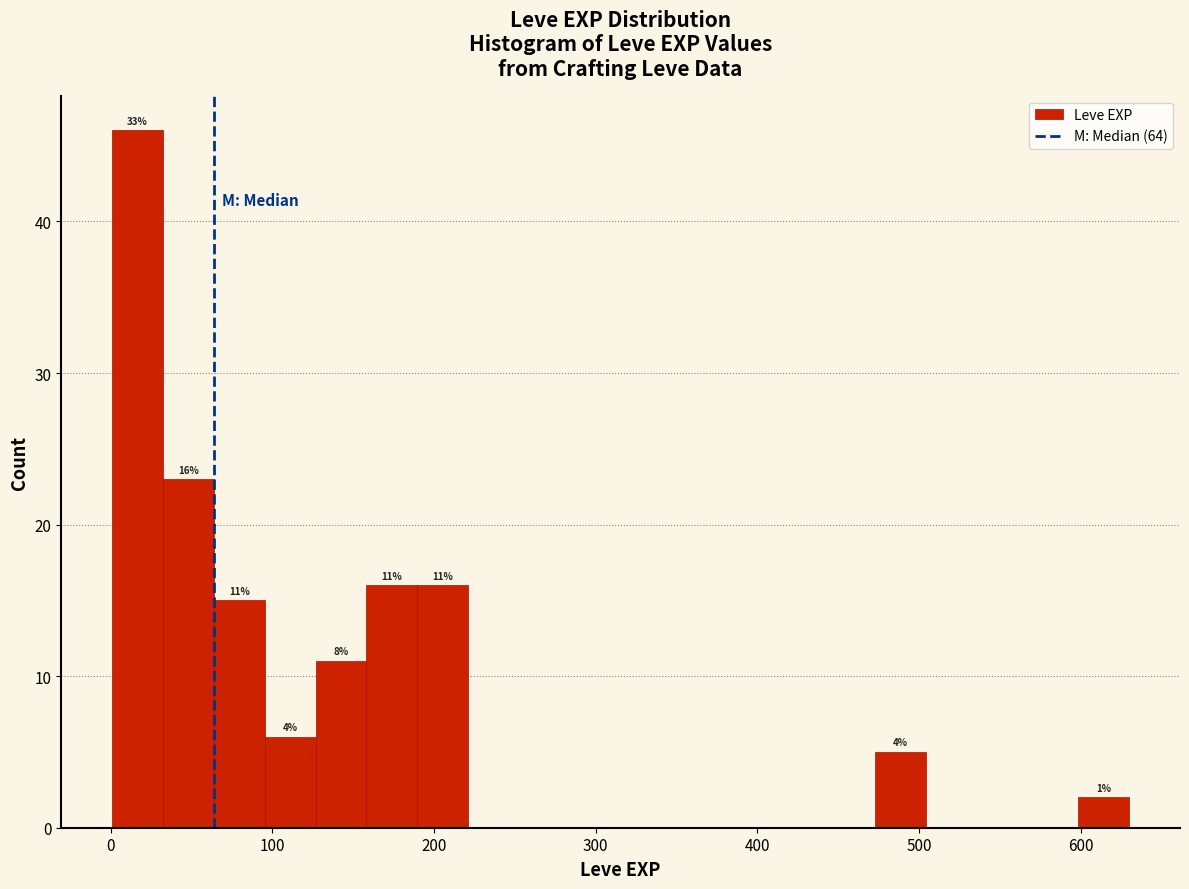

Around what value on the x-axis is the tallest bar? Give the approximate position of its centre, as read against the axis.

20